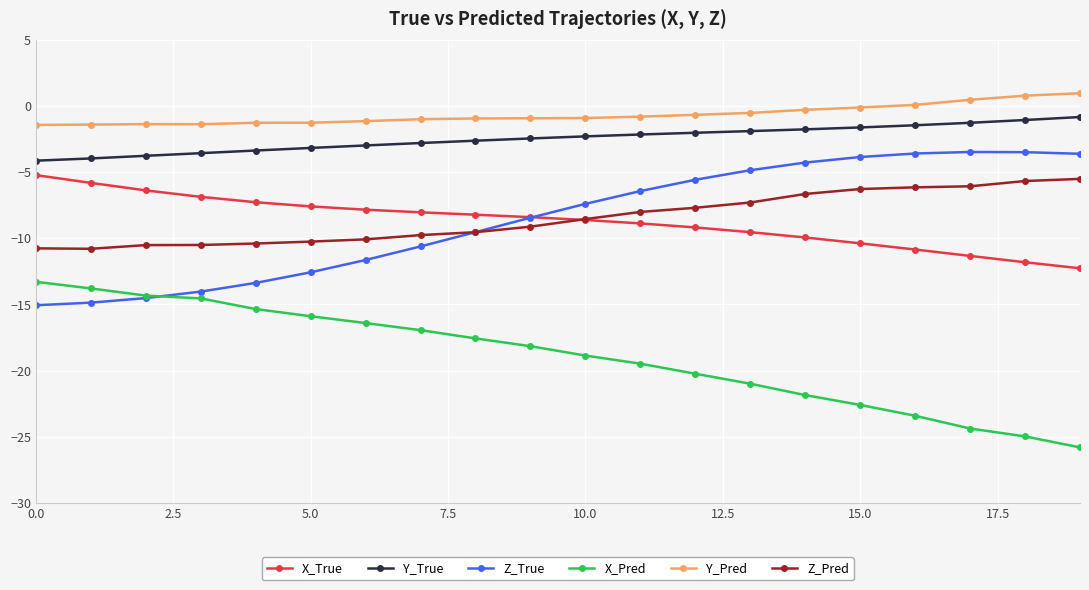

Which series has the largest range (max minus min)?

X_Pred